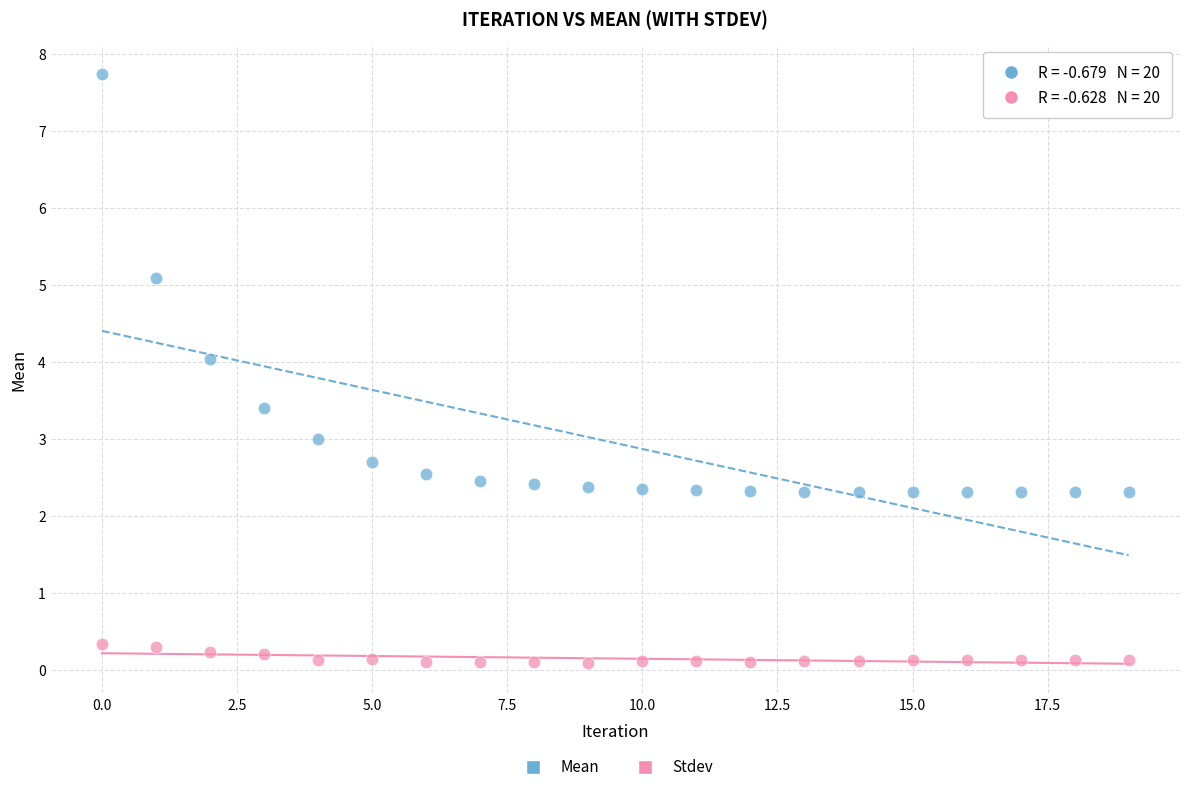

Which series has the largest Y range (max minus min)?

Mean